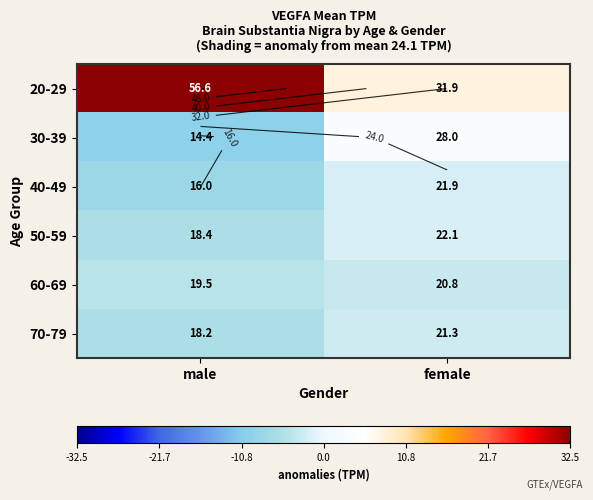

Count the number of categories in the chart.

2